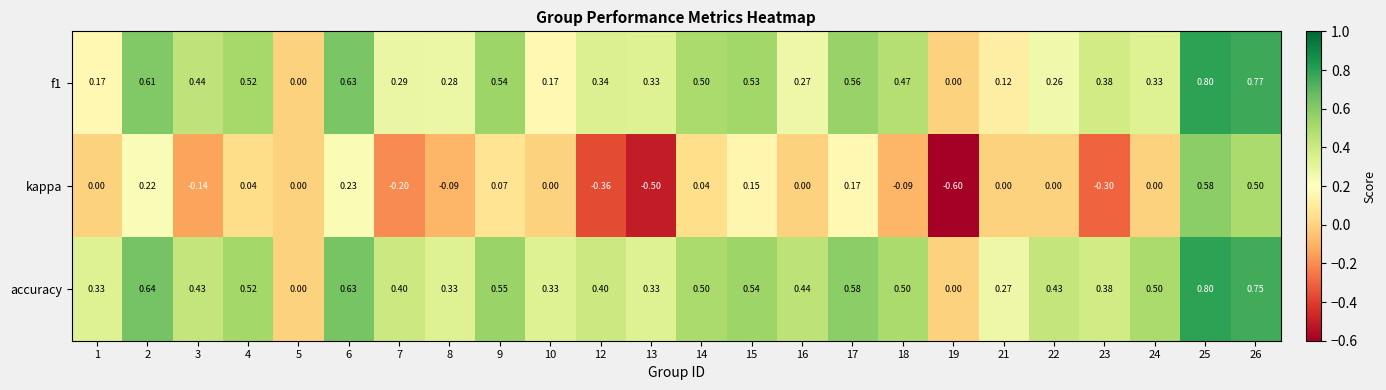

Is the value of f1 at 2 greater than the value of kappa at 6?

Yes